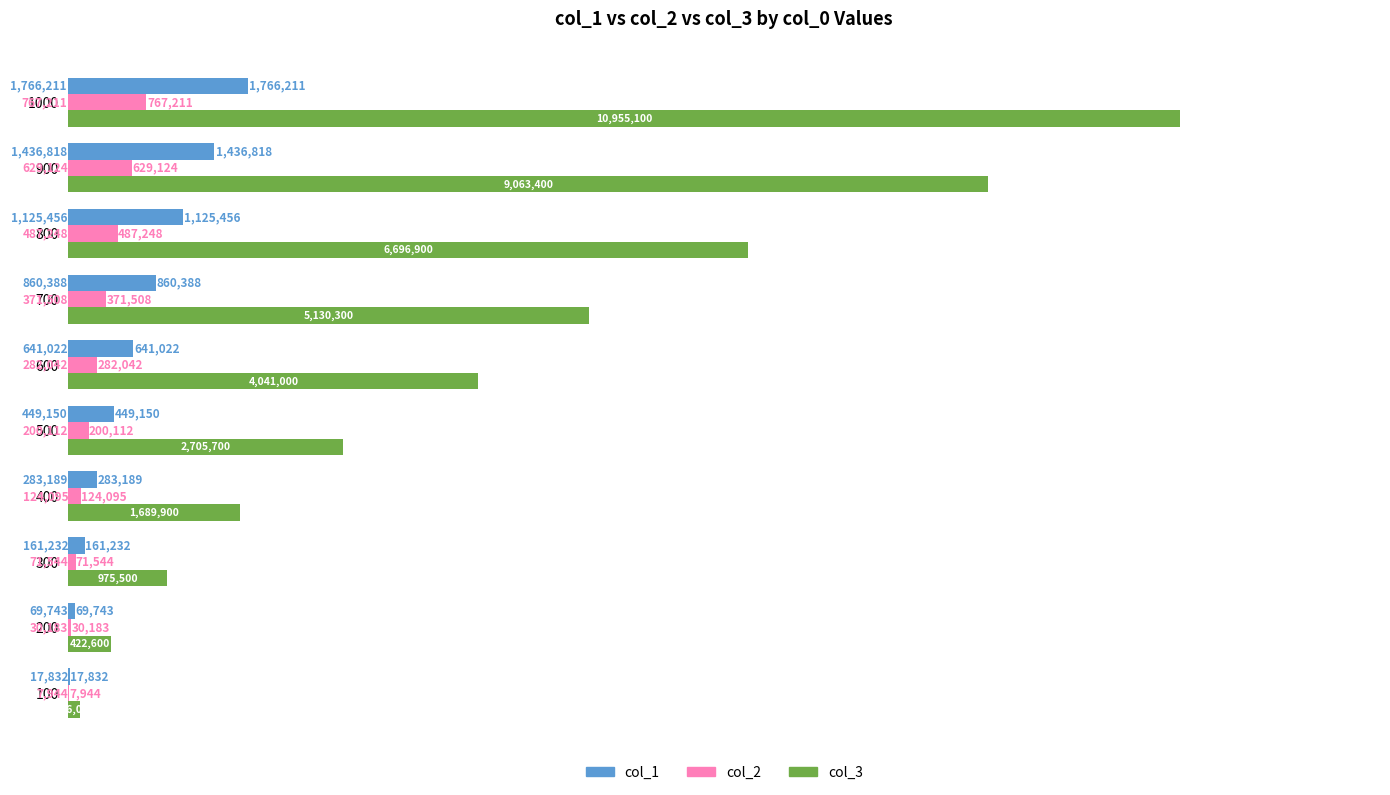

What are all the series names shown in the legend?

col_1, col_2, col_3